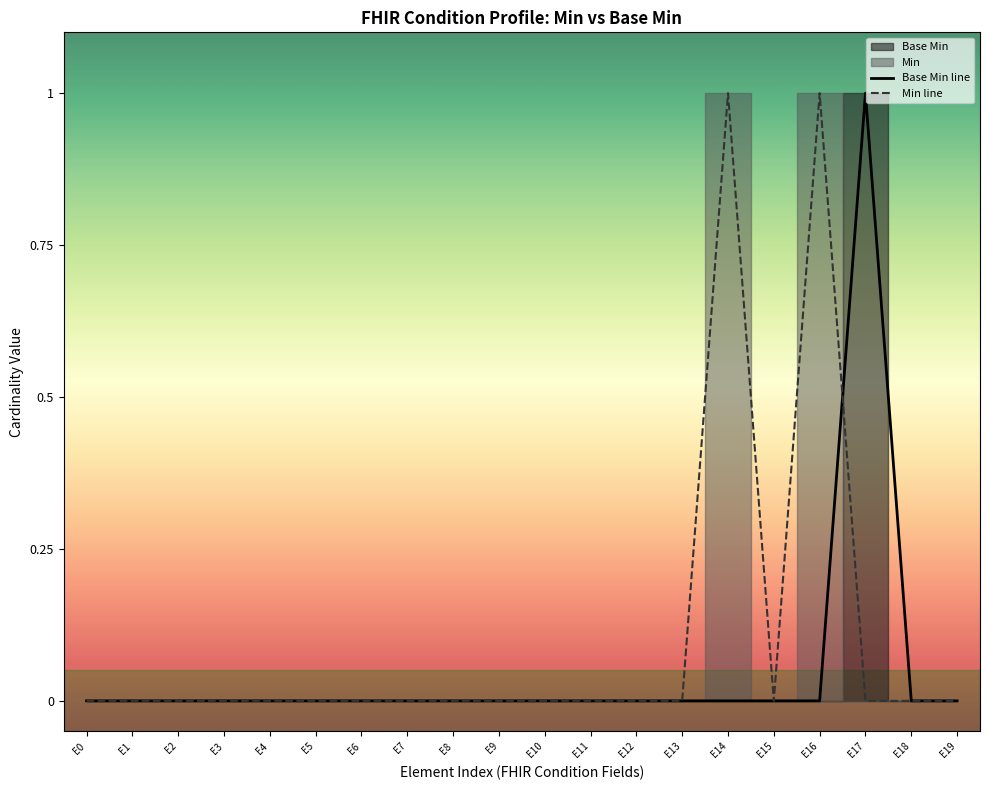

What is the highest value of the Base Min line series?

1